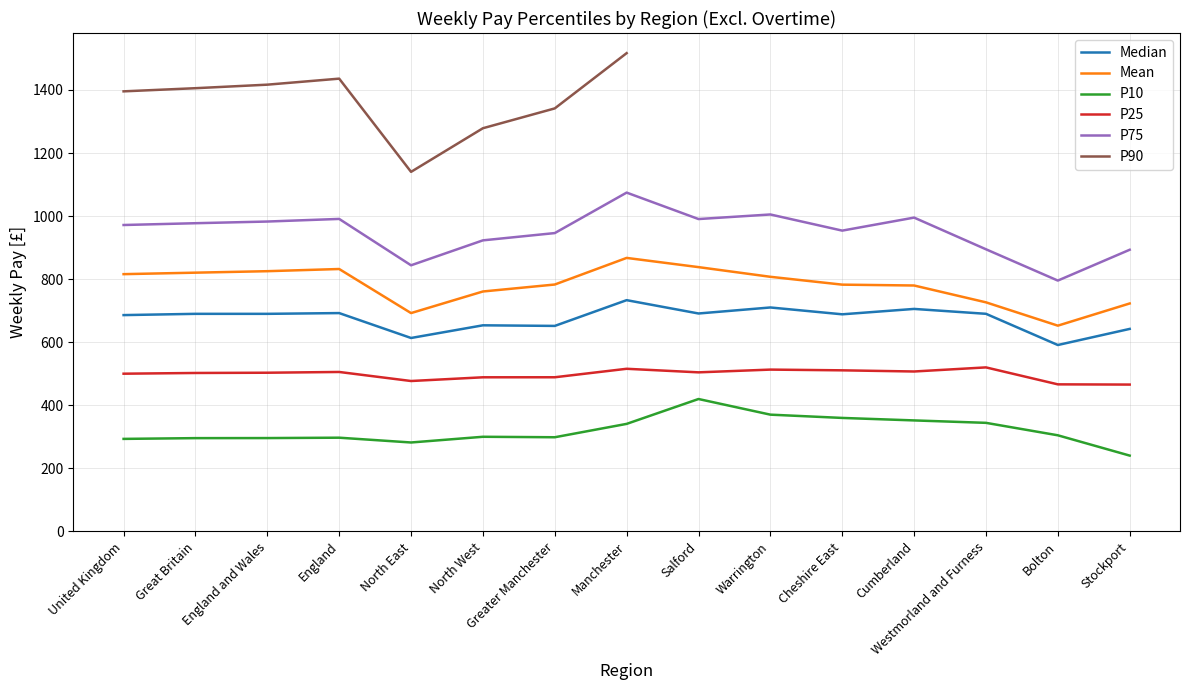

Which category has the highest value in the Mean series?

Manchester